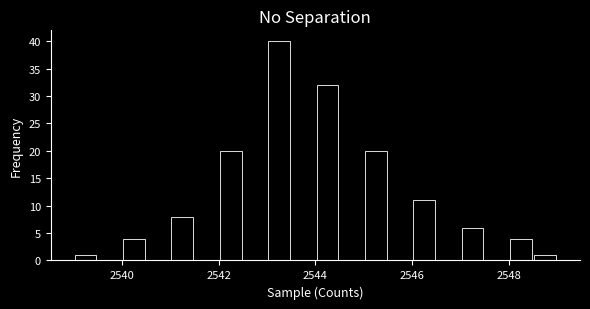

Around what value on the x-axis is the tallest bar? Give the approximate position of its centre, as read against the axis.

2543.2